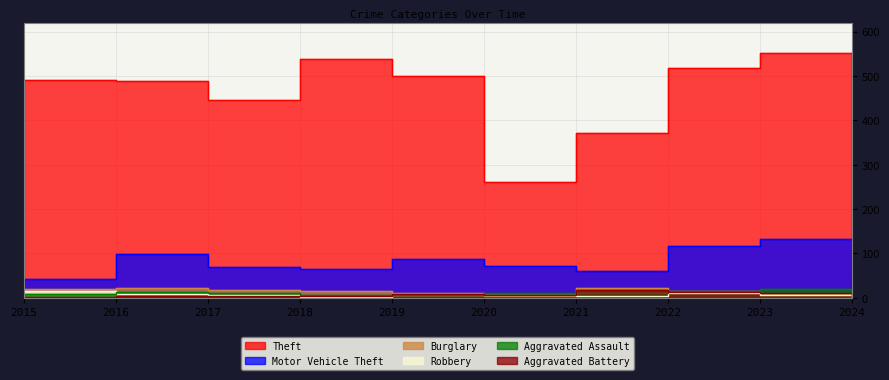

Is the value of Motor Vehicle Theft at 2017 greater than the value of Theft at 2019?

No